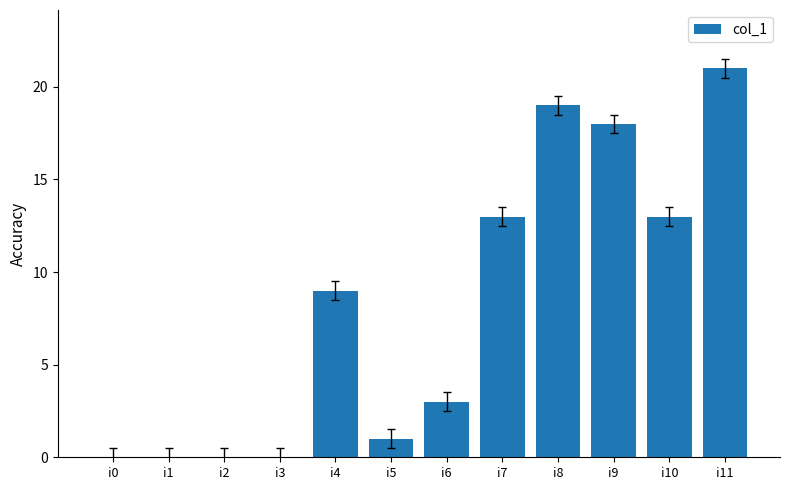

What is the sum of all values?

97